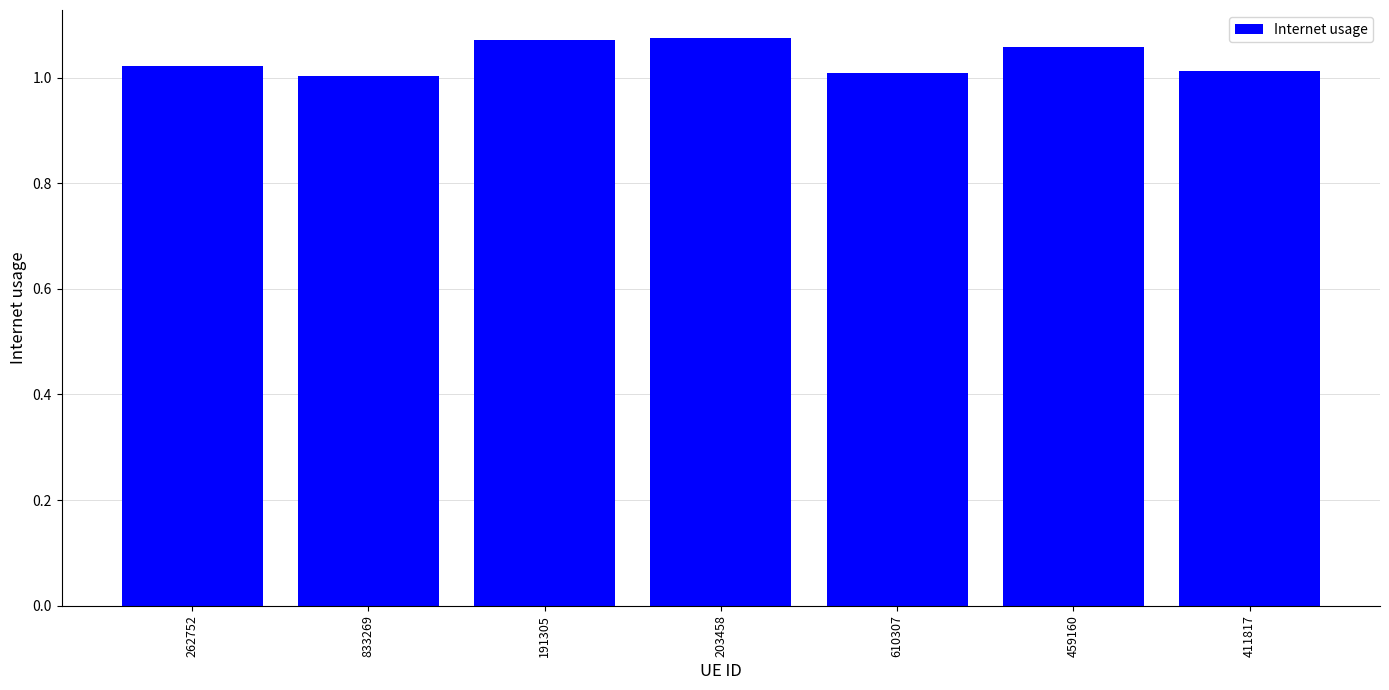

Approximately how many times larger is the value at 610307 compared to 203458?

0.9